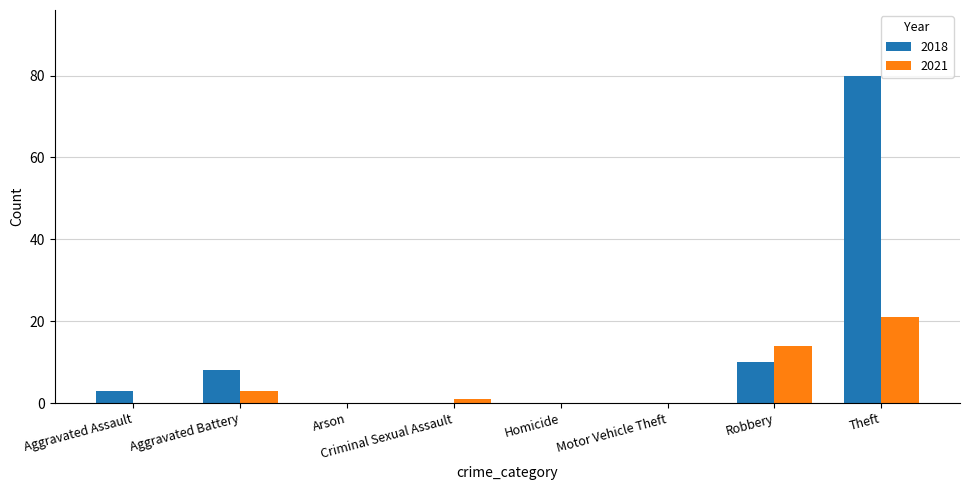

The 2018 series shows -45 at Homicide. True or false?

False